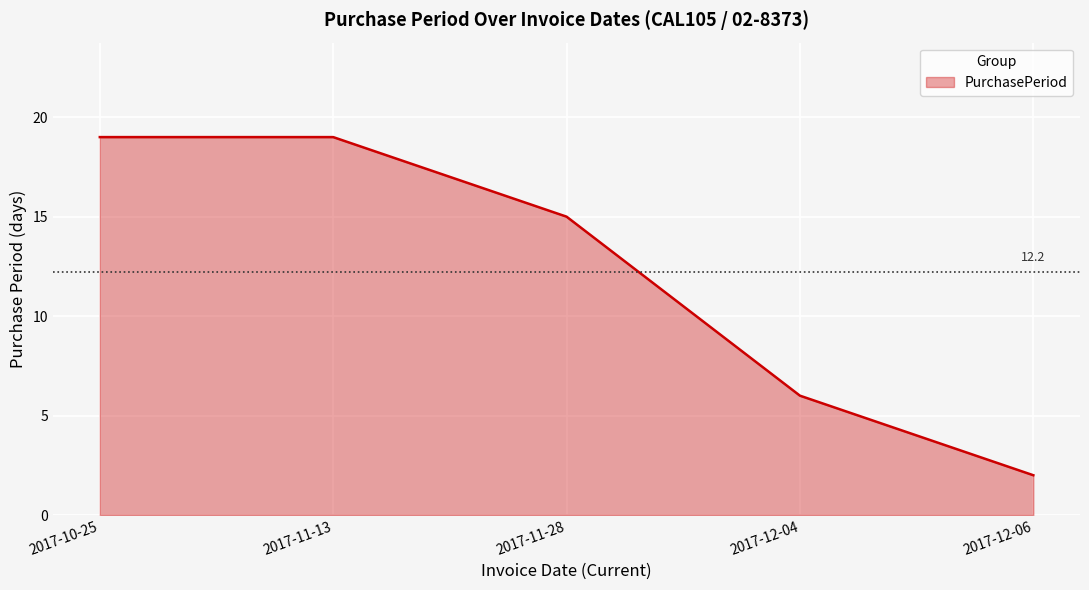

How many series are shown in this chart?

1